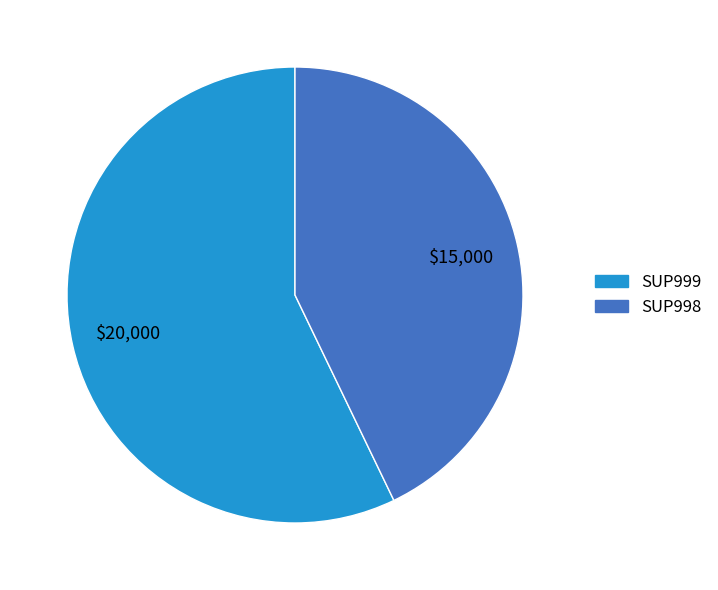

Is there a majority slice in this chart?

Yes